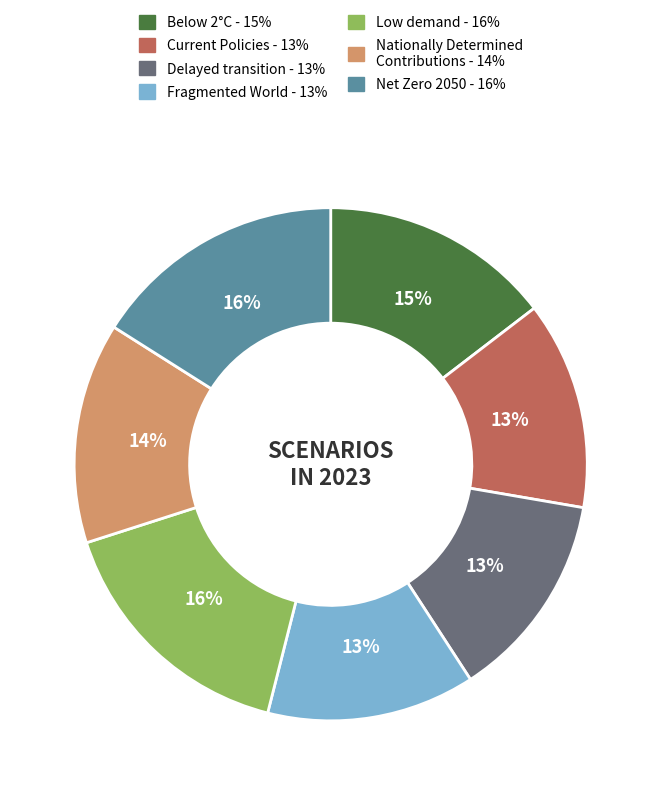

Does any single category account for the majority?

No